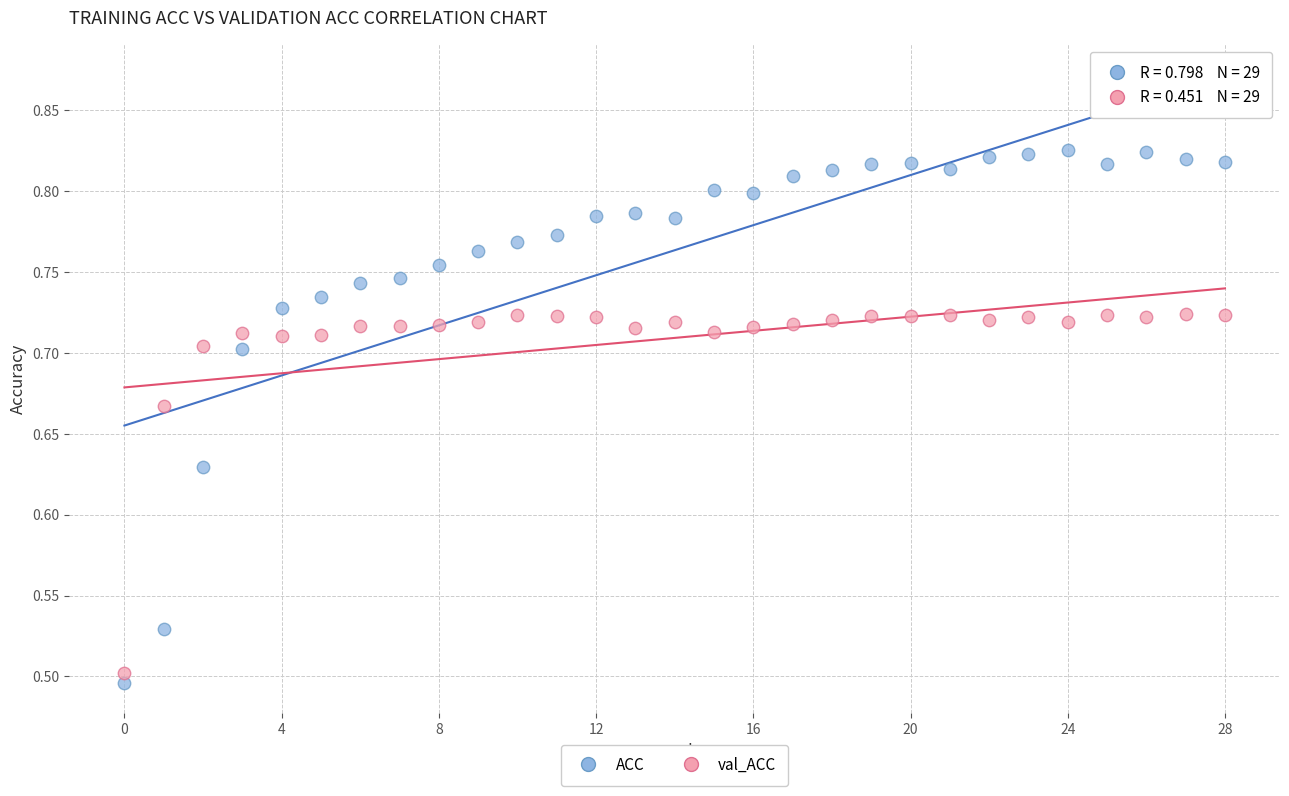

Which series reaches the maximum Y coordinate?

ACC